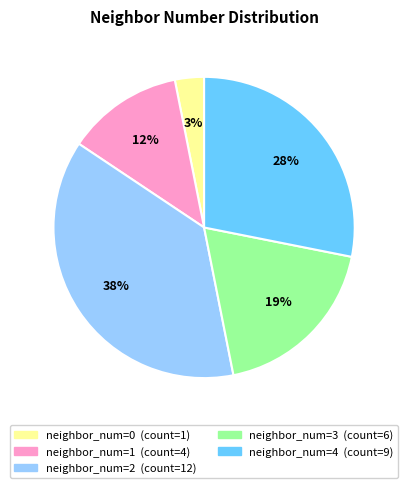

Is there any slice that represents more than half of the pie?

No